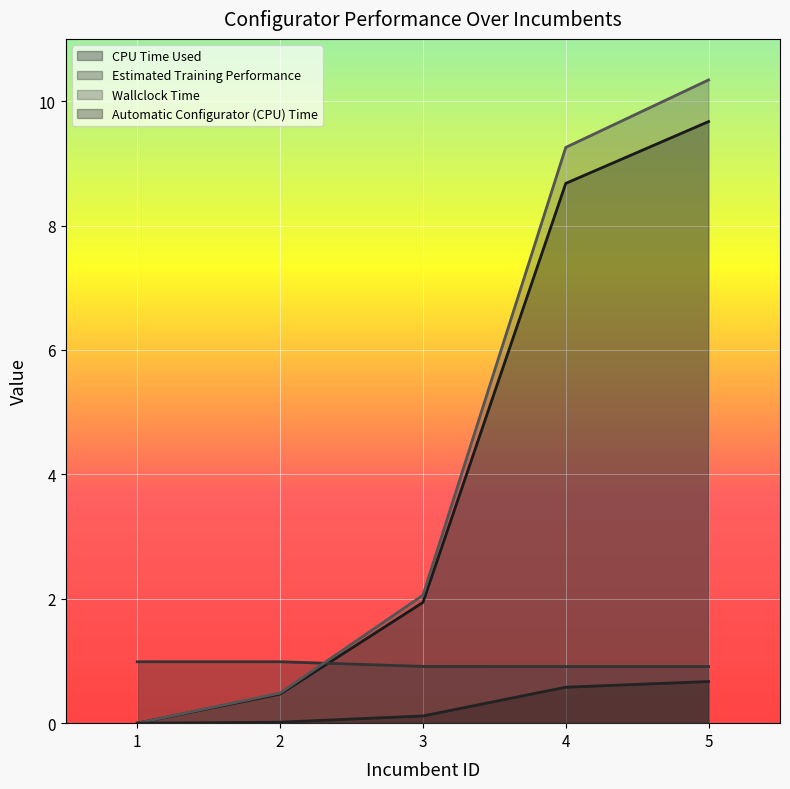

How many data points in CPU Time Used are less than 1?

2